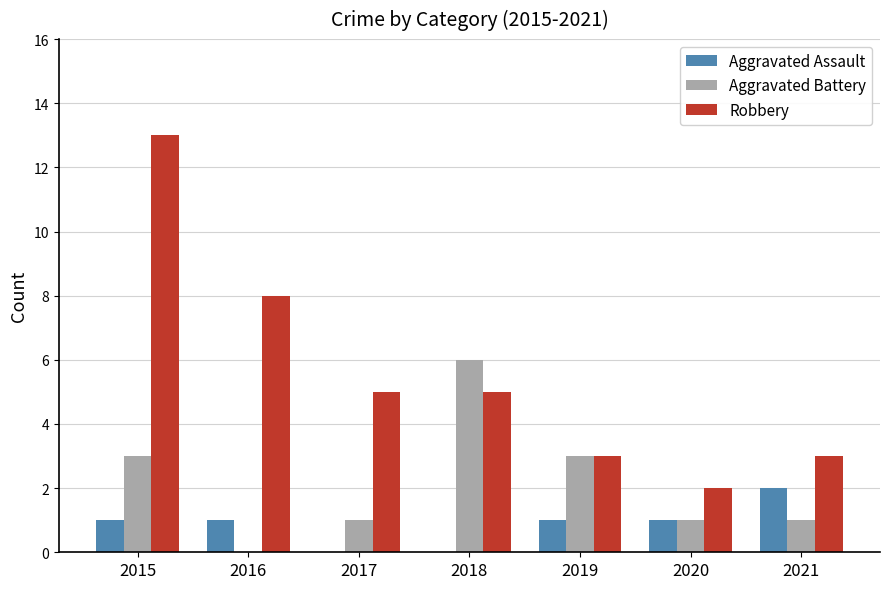

Are the bars horizontal?

No